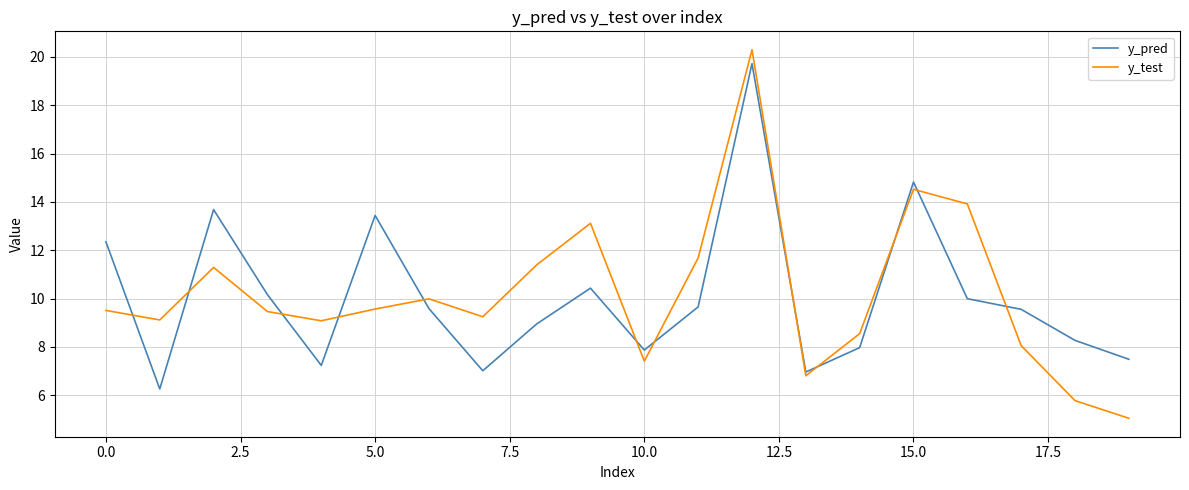

What is the lowest value of the y_pred series?

6.3